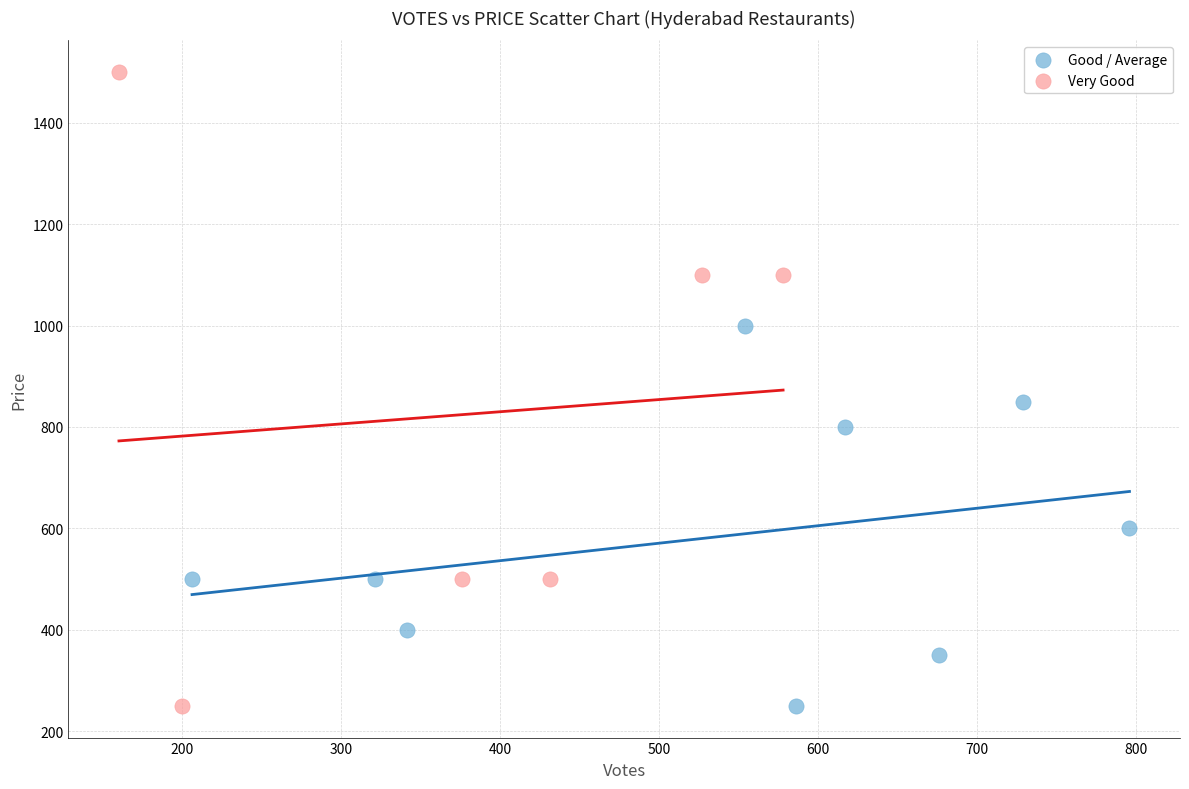

Which series reaches the maximum Y coordinate?

Very Good